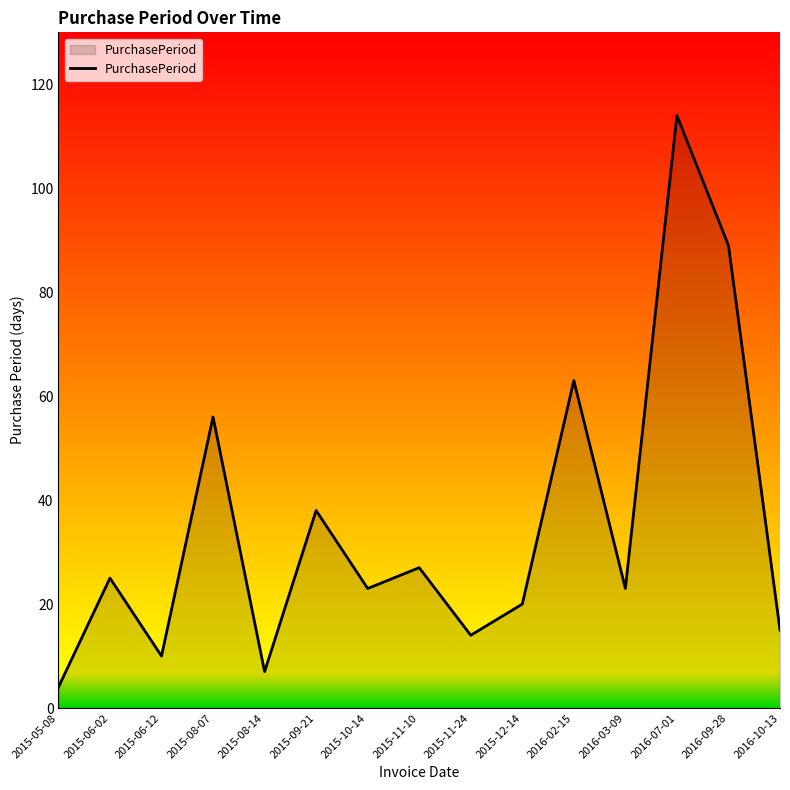

Where is the first local minimum?

2015-06-12